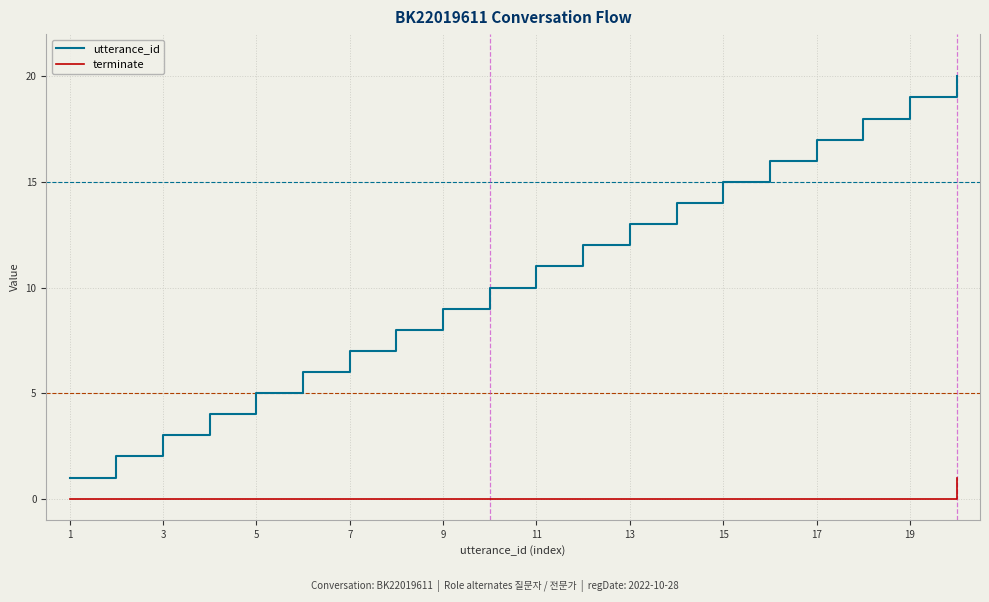

What is the difference between the maximum and minimum values in the utterance_id series?

19